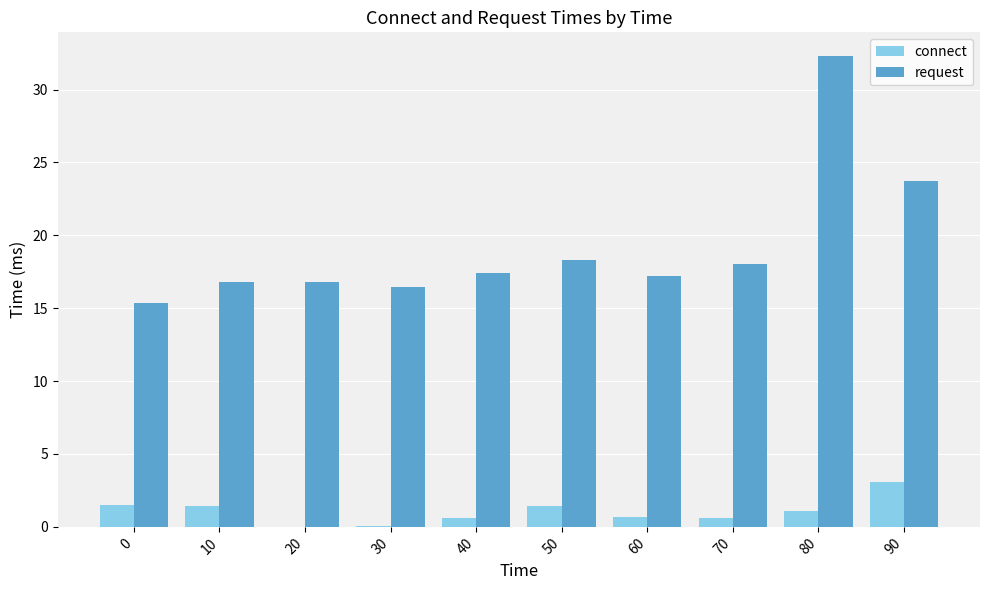

At which label is request closest to 23?

90